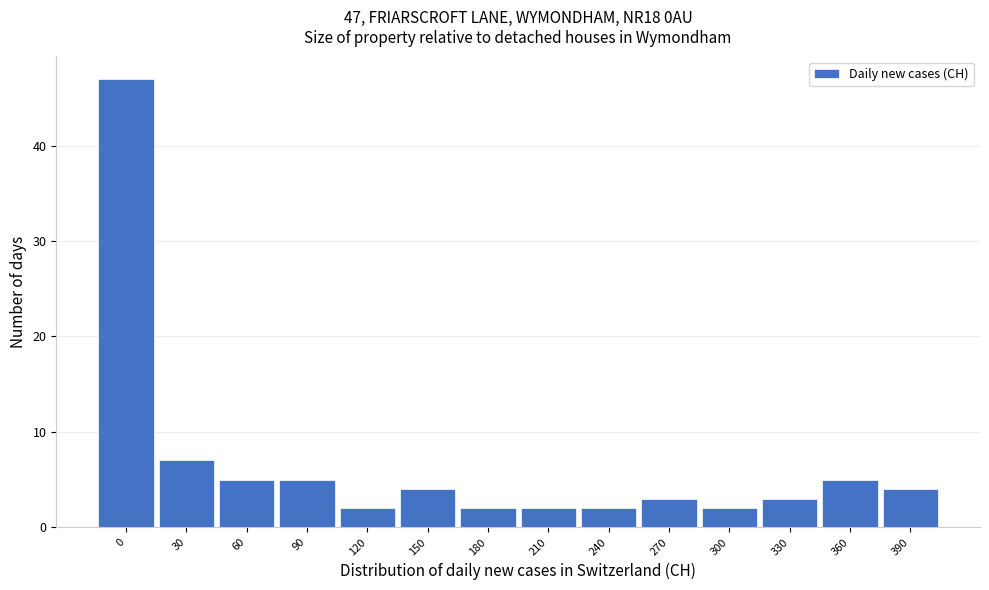

Reading left to right, list all the values displayed in this chart.

47	7	5	5	2	4	2	2	2	3	2	3	5	4